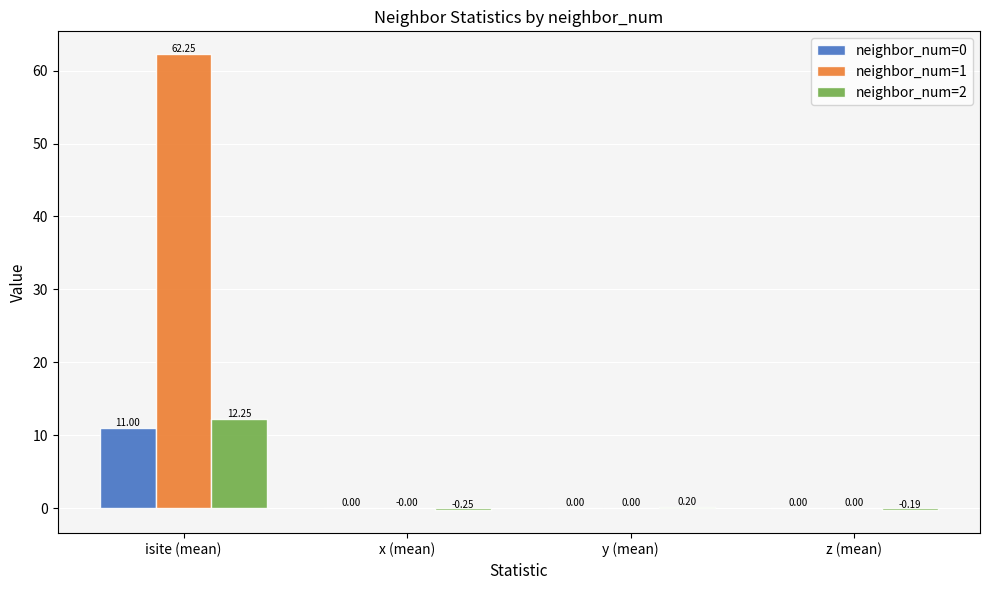

Which label corresponds to the largest value in the chart?

isite (mean)